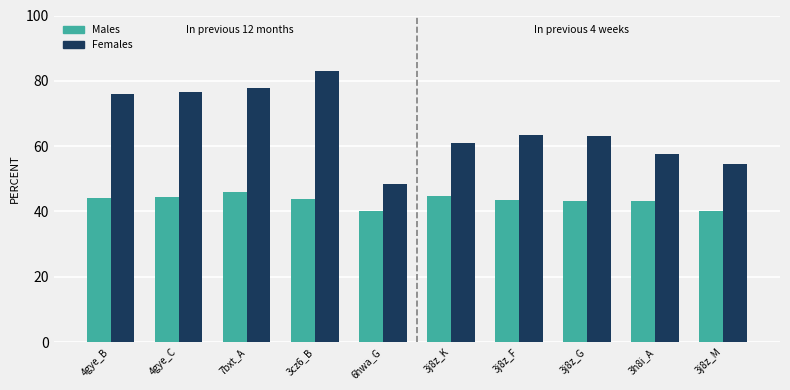

What is the average value of the Males series?

43.3